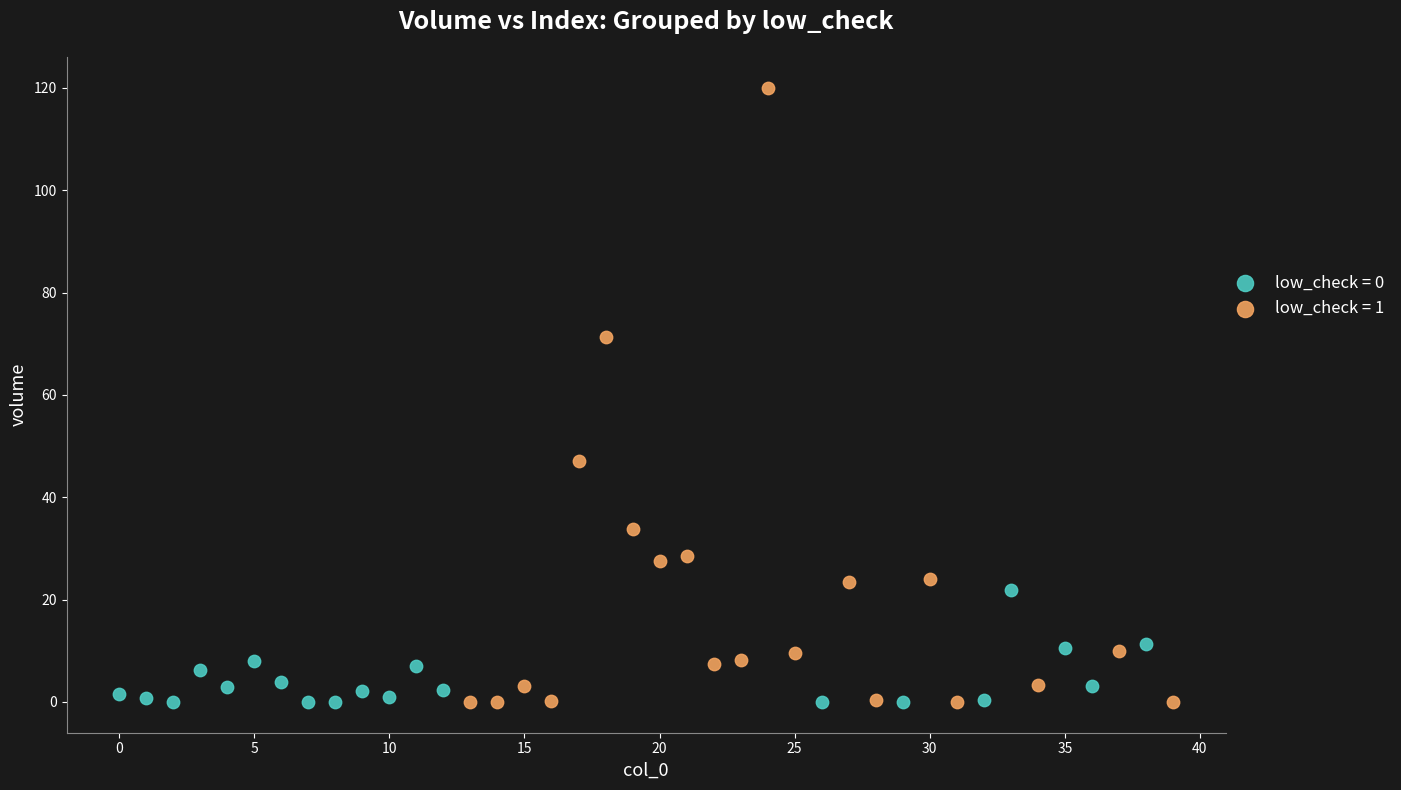

Which series contains the highest Y value?

low_check = 1